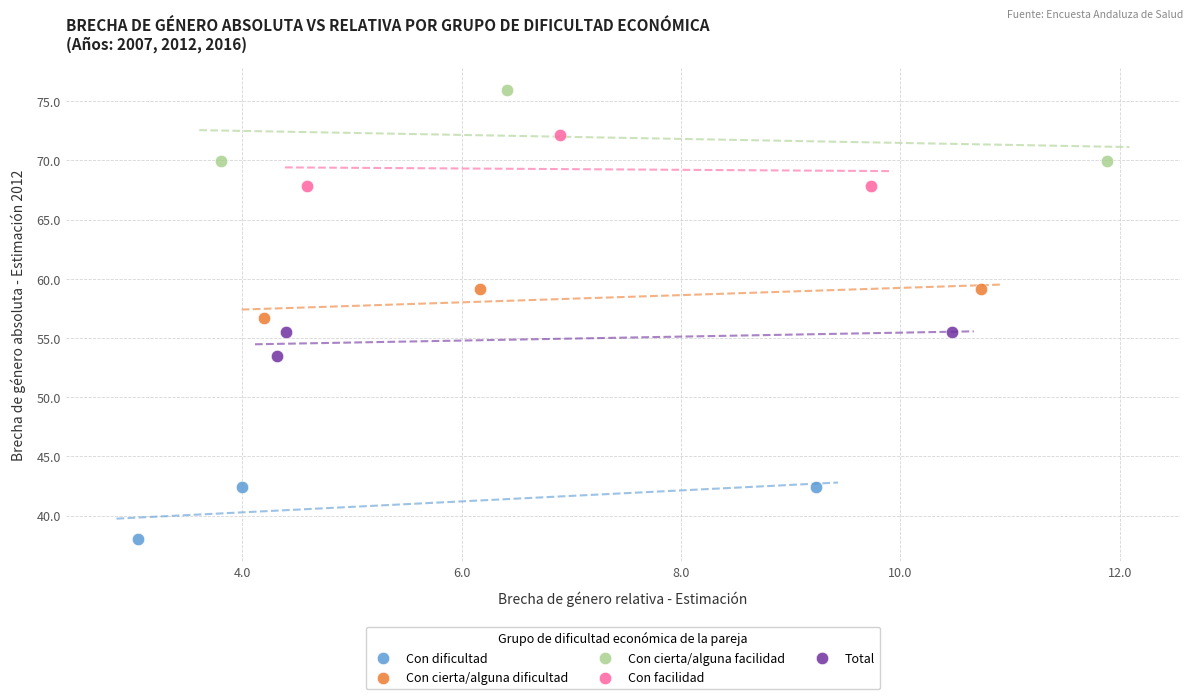

What are all the series names shown in the legend?

Con dificultad, Con cierta/alguna dificultad, Con cierta/alguna facilidad, Con facilidad, Total